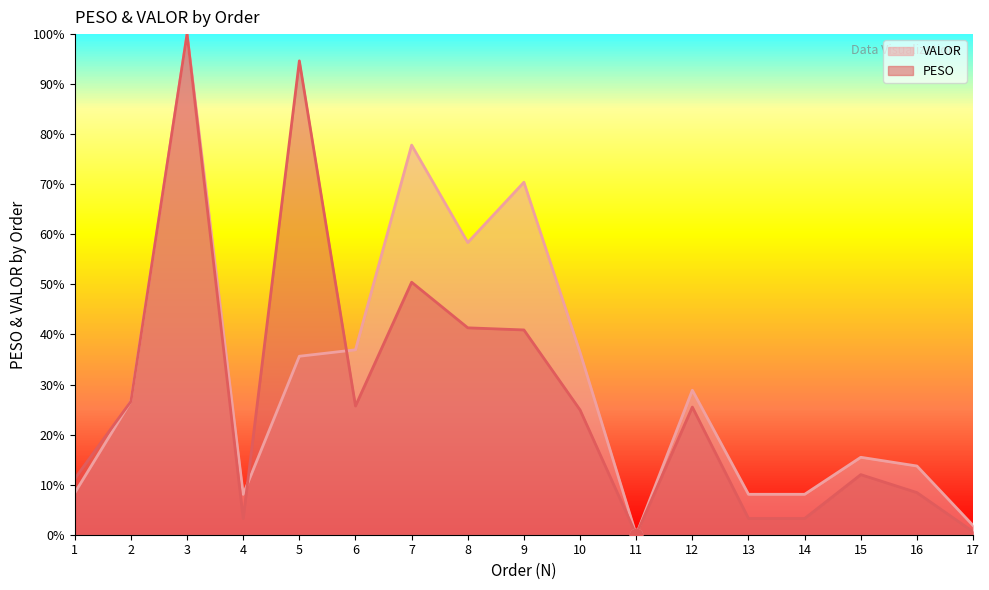

Which series contains the highest Y value?

VALOR